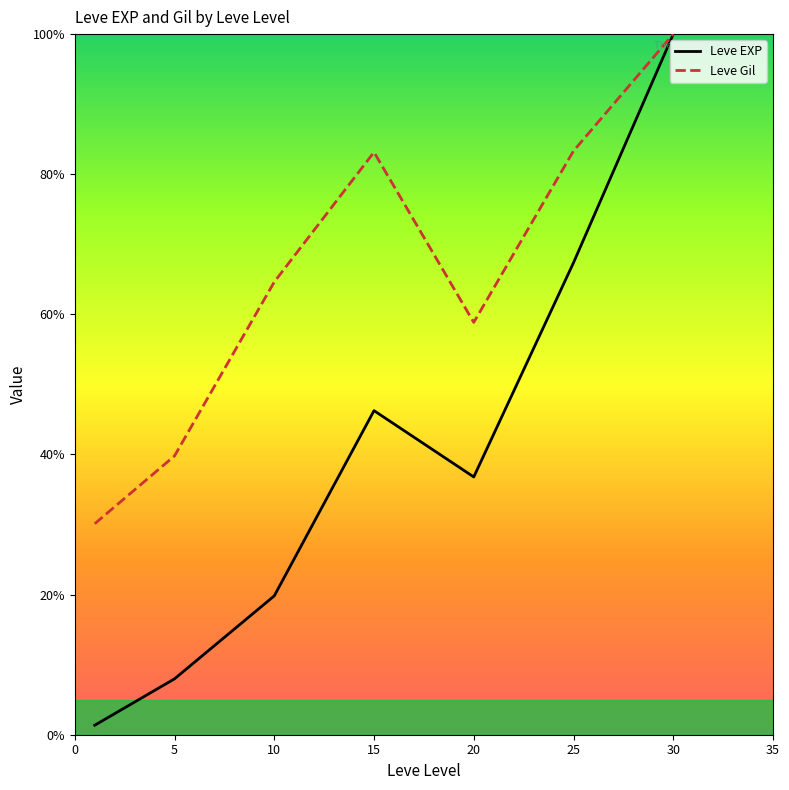

How many lines are shown in the chart?

2